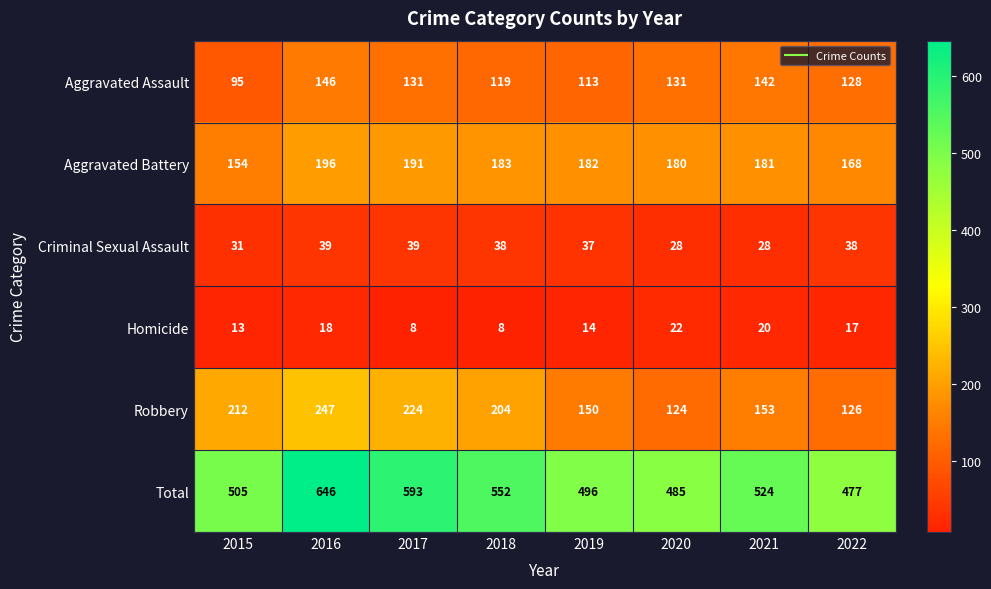

Is it true that Total equals 496 at 2019?

True